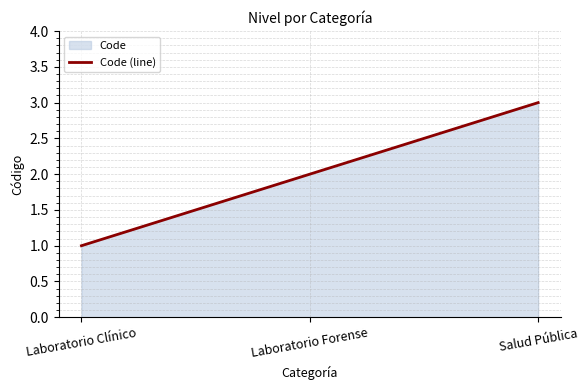

The chart shows a value of 1 at Salud Pública. True or false?

False